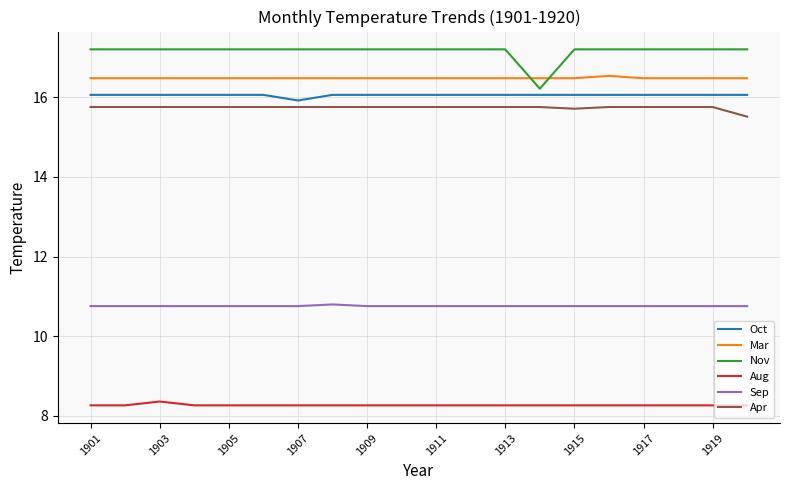

True or false: Sep and Apr intersect in this chart.

False